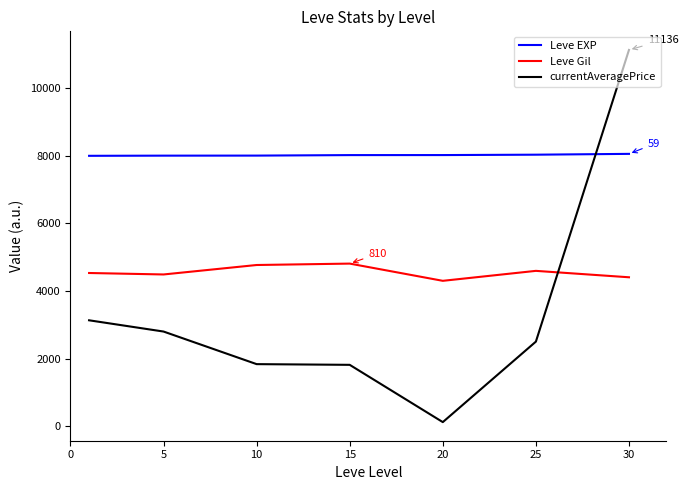

What is the maximum value shown in the chart?

11136.0